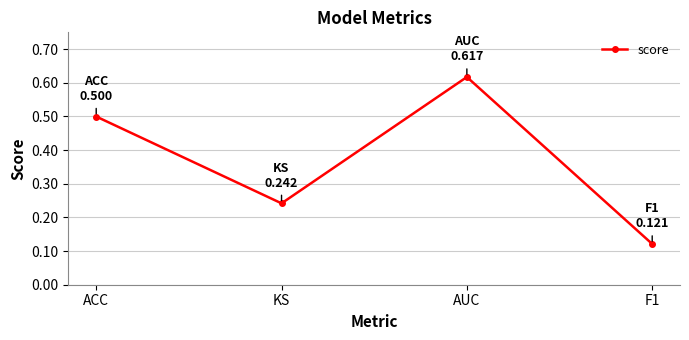

Rank the categories by value from lowest to highest.

F1, KS, ACC, AUC